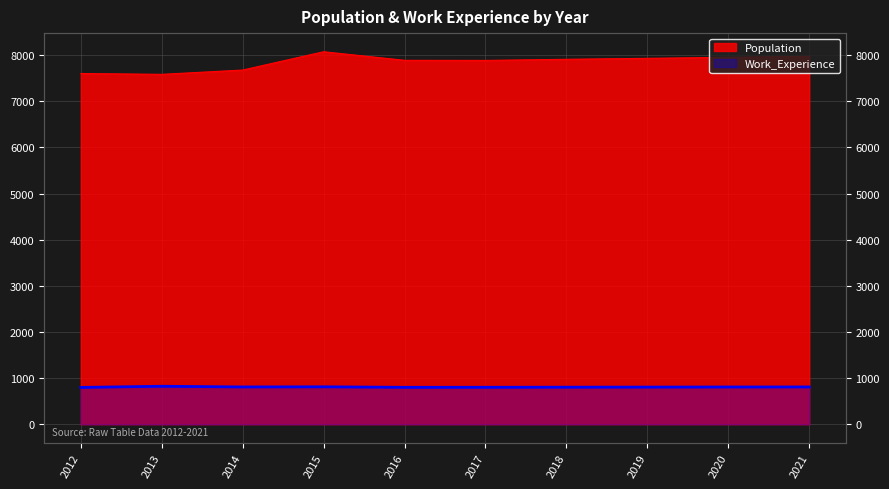

What are all the series names shown in the legend?

Population, Work_Experience